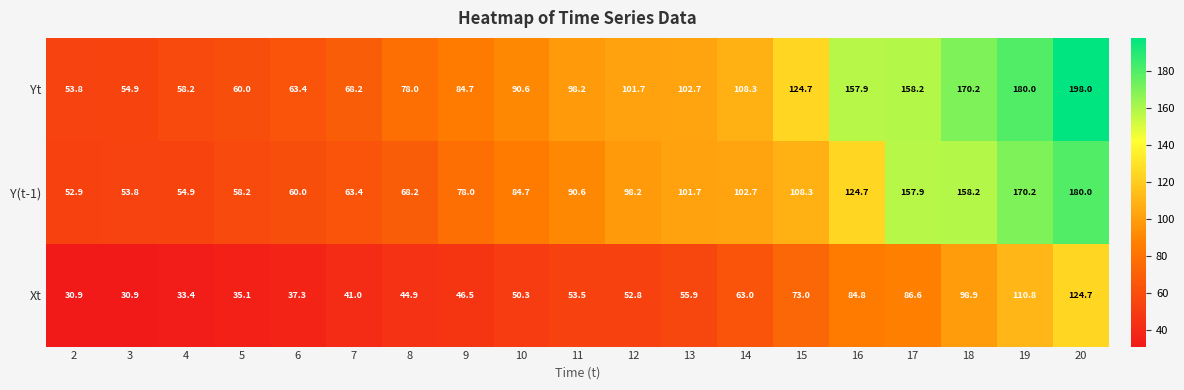

List the series in order of their overall mean, lowest first.

Xt, Y(t-1), Yt